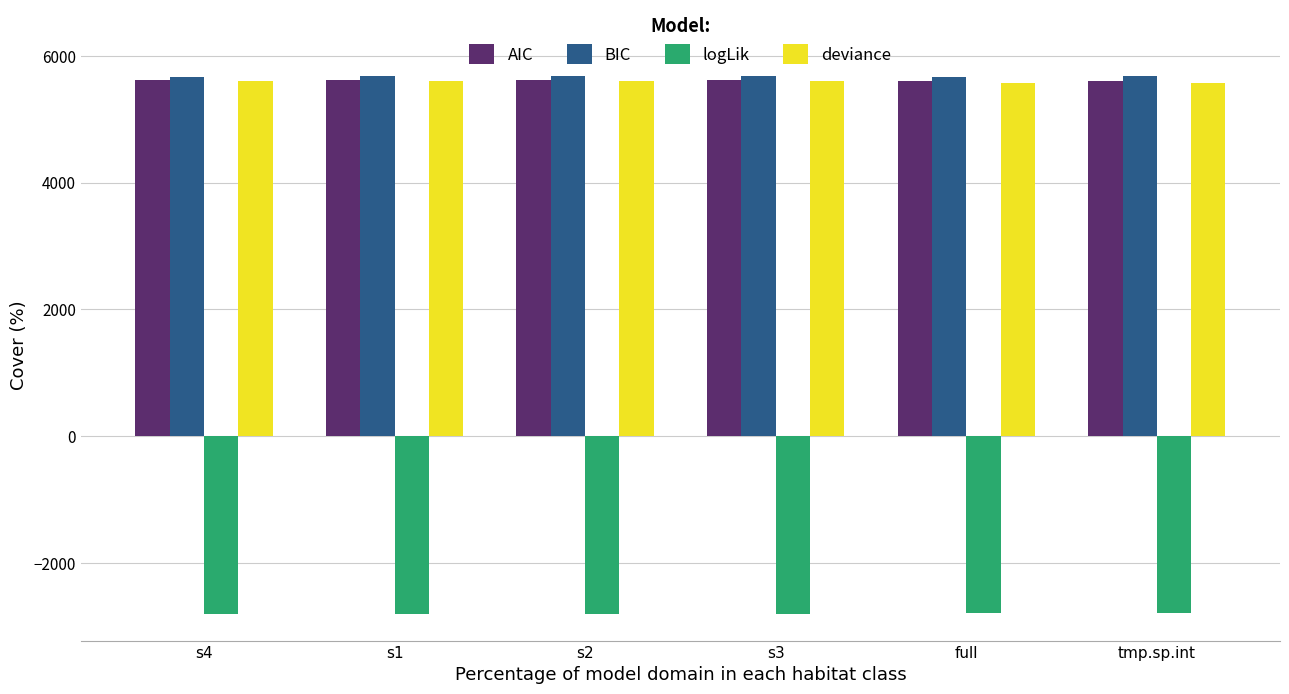

What is the sum of all BIC values?

34055.5